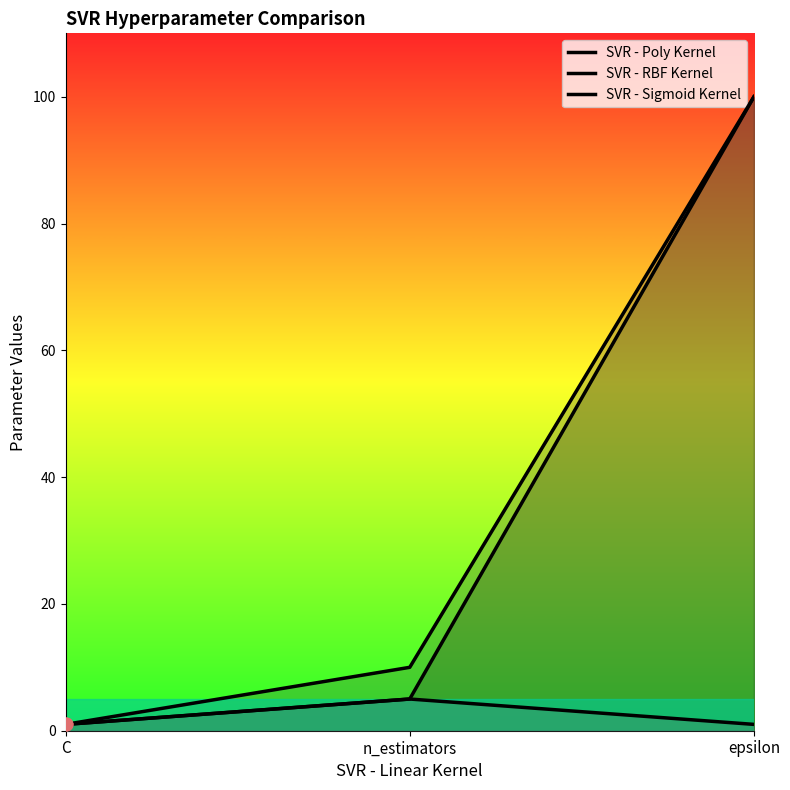

At how many categories does at least one series exceed 85?

1